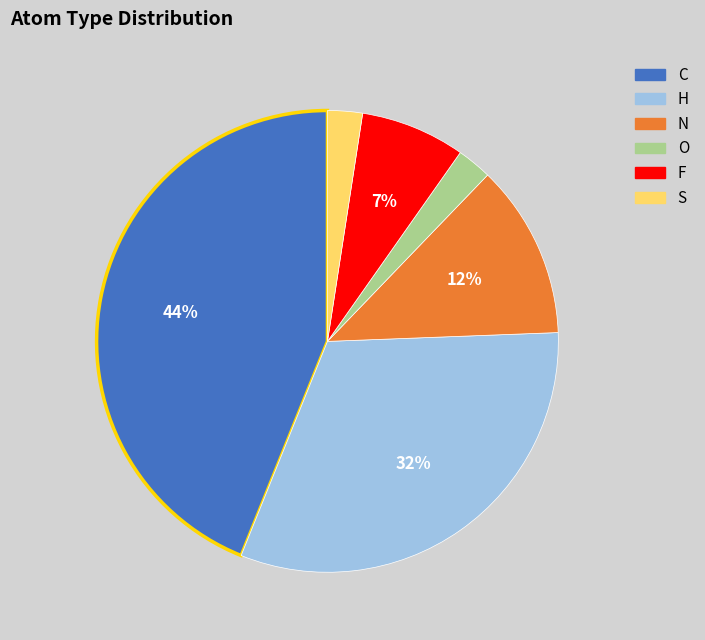

Between C and O, which is larger?

C